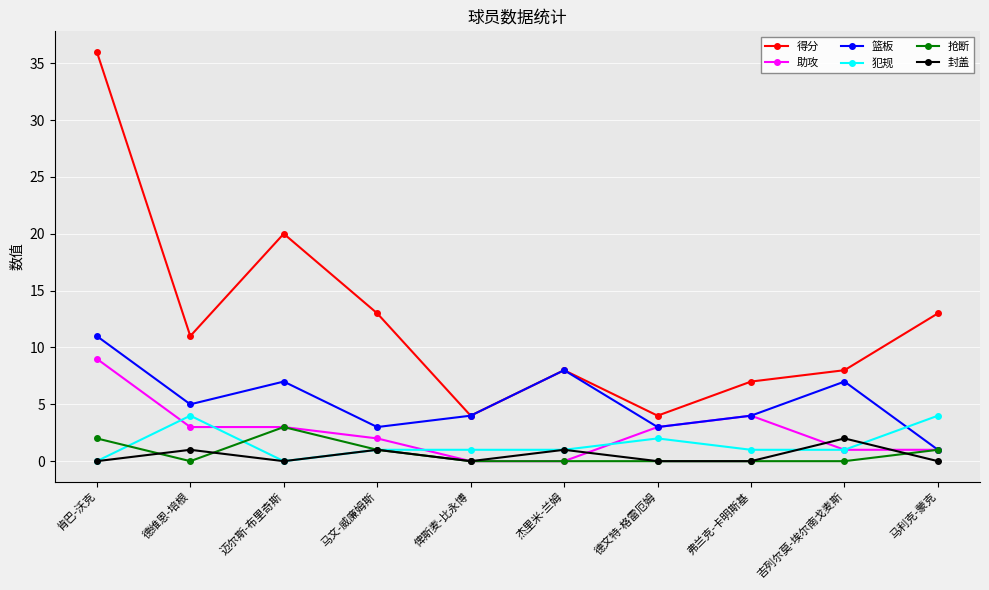

Between which two adjacent categories do 封盖 and 抢断 first intersect?

肯巴-沃克 and 德维恩-培根